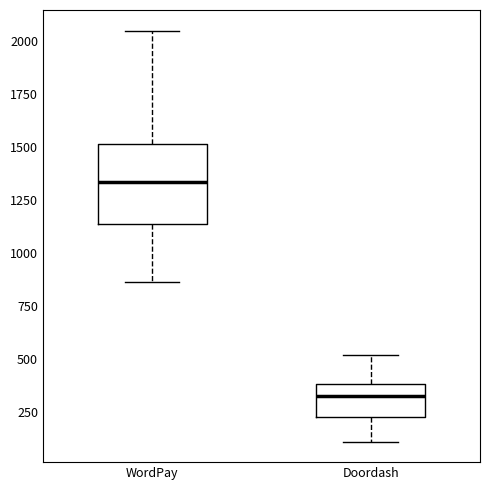

Reading left to right, transcribe this box plot: for each box, give where its median line is, the range the box spans, and where its two whiskers end, as read against the y-axis. The values are not printed on the chart, so give them approximately, as read against the axis.

WordPay: median 1350, box 1150 to 1500, whiskers 850 to 2050
Doordash: median 300, box 200 to 400, whiskers 100 to 500